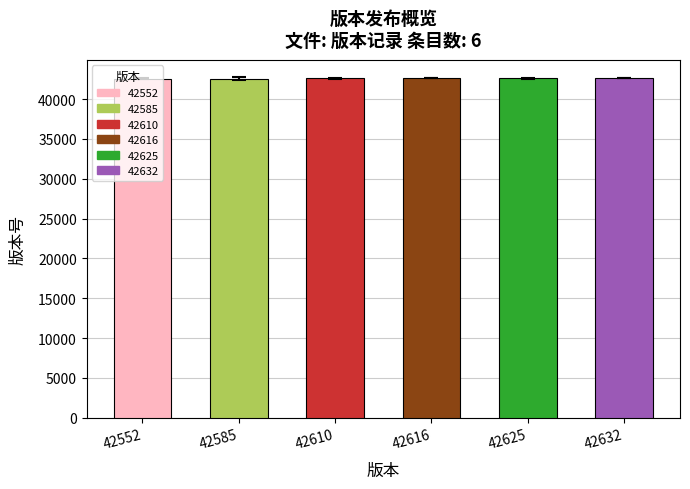

What is the sum of all values?

255620